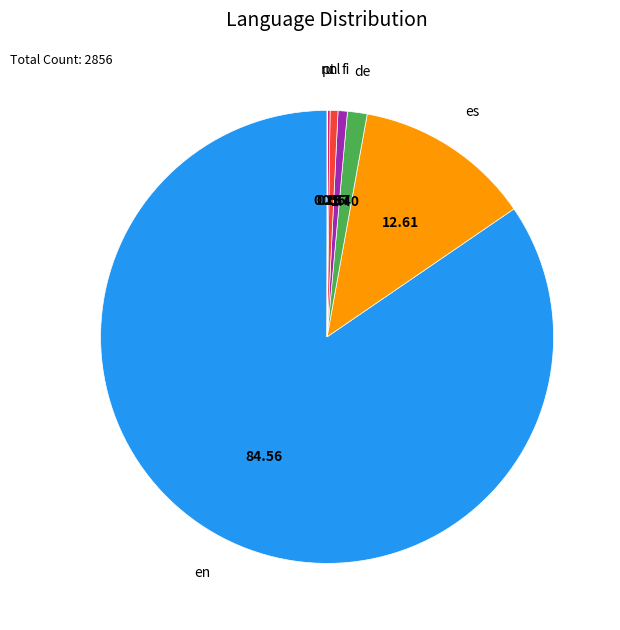

Is there any slice that represents more than half of the pie?

Yes